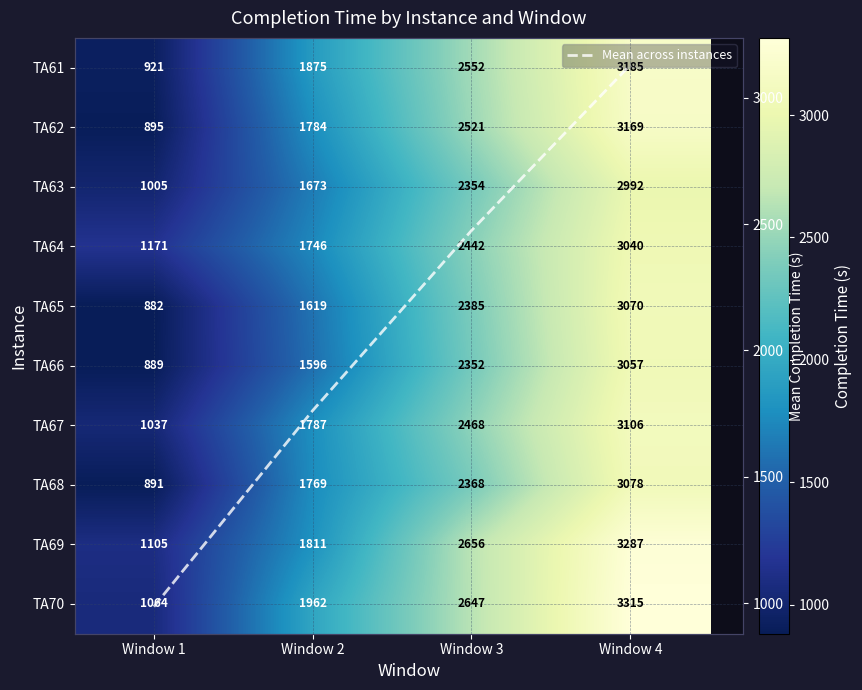

What is the average value of the TA63 series?

2006